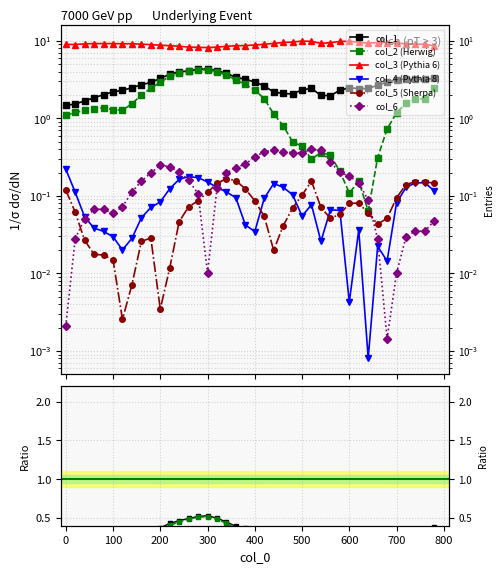

Count the number of data series in this chart.

6